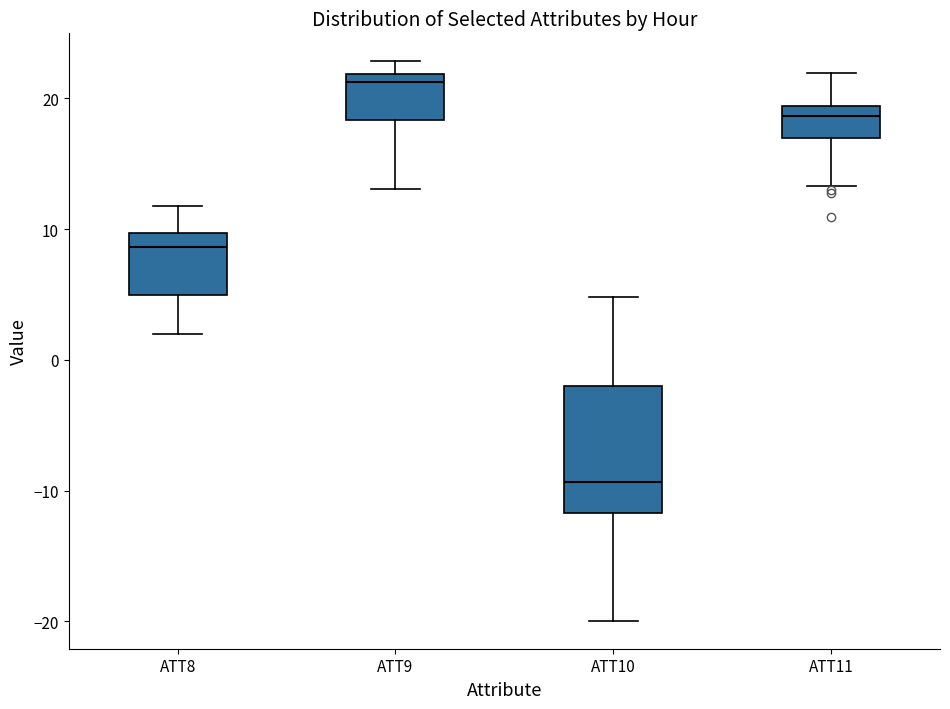

Which box's median line is the highest?

ATT9